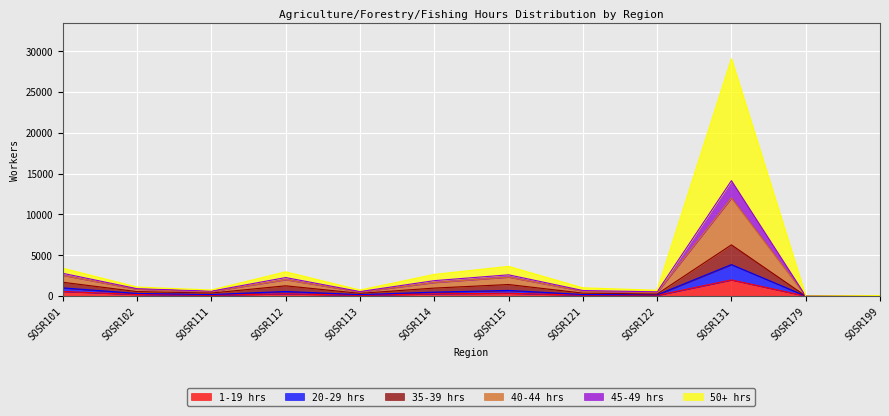

At which label does 1-19 hrs reach its peak?

SOSR131